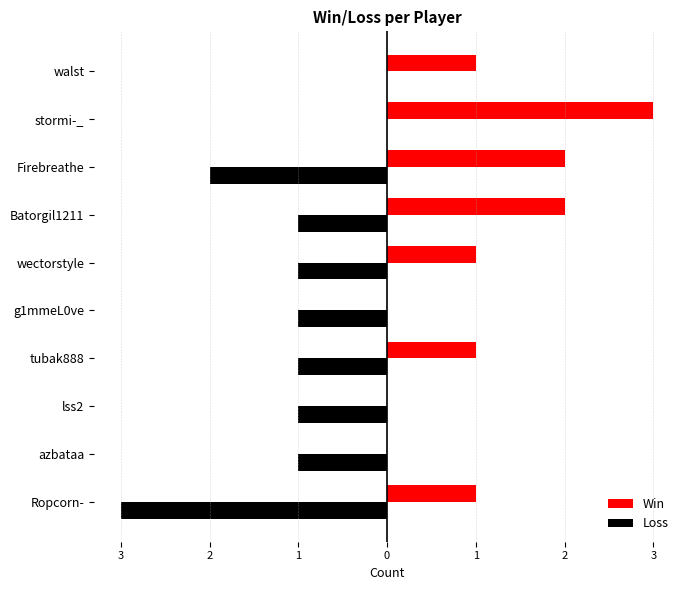

What are all the series names shown in the legend?

Win, Loss